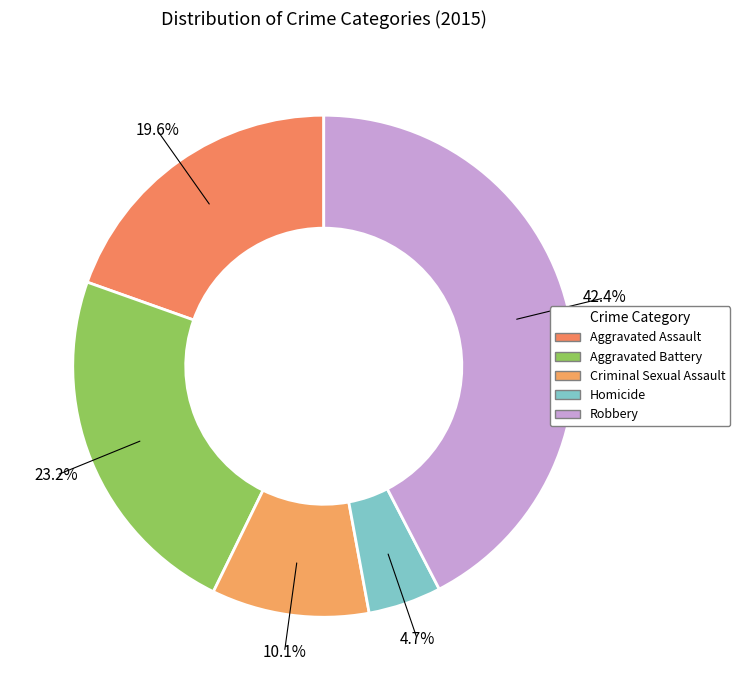

Is the sum of Homicide and Robbery greater than half?

No